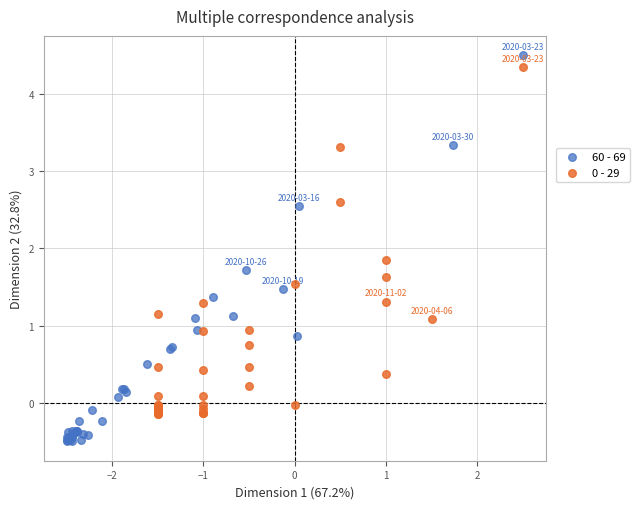

Which series contains the highest Y value?

60 - 69